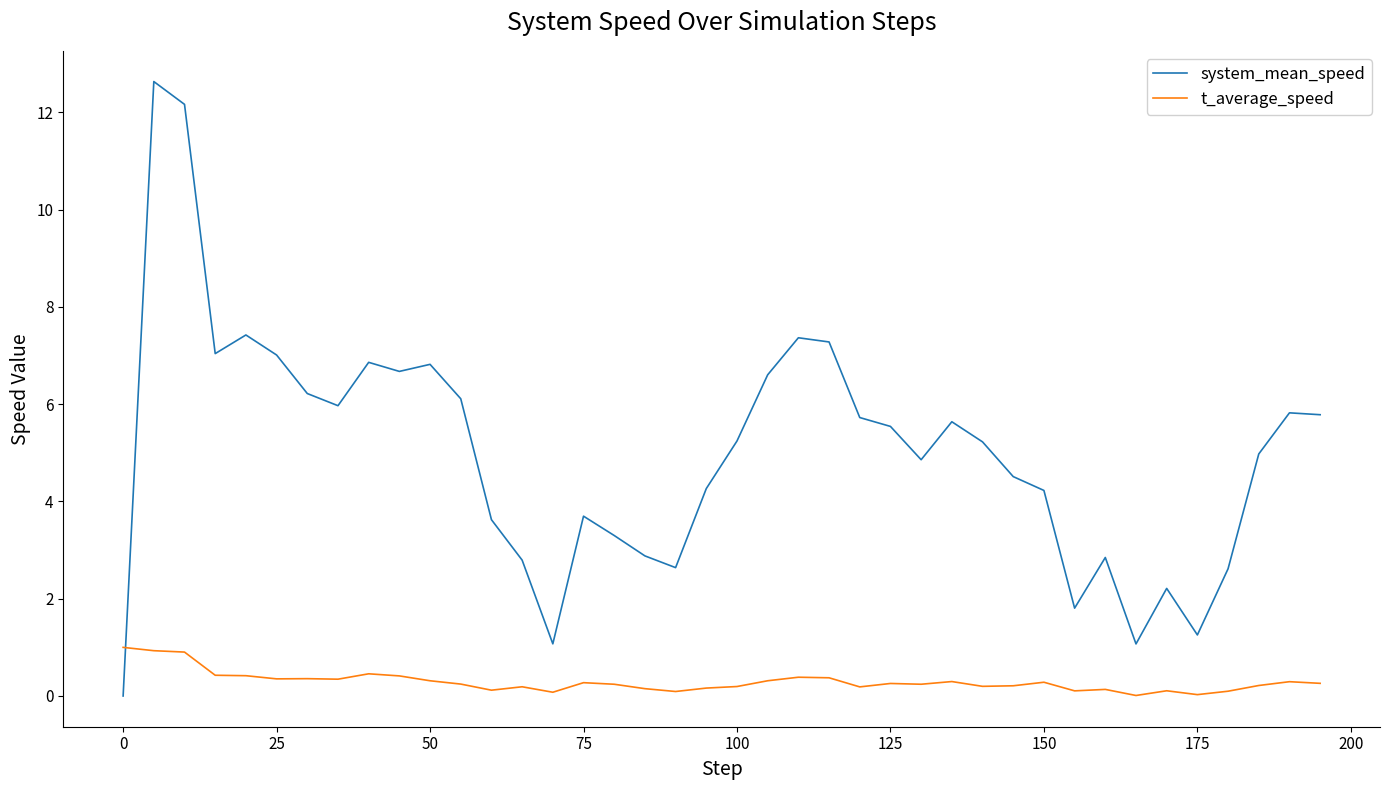

List the series in order of their peak value, highest first.

system_mean_speed, t_average_speed